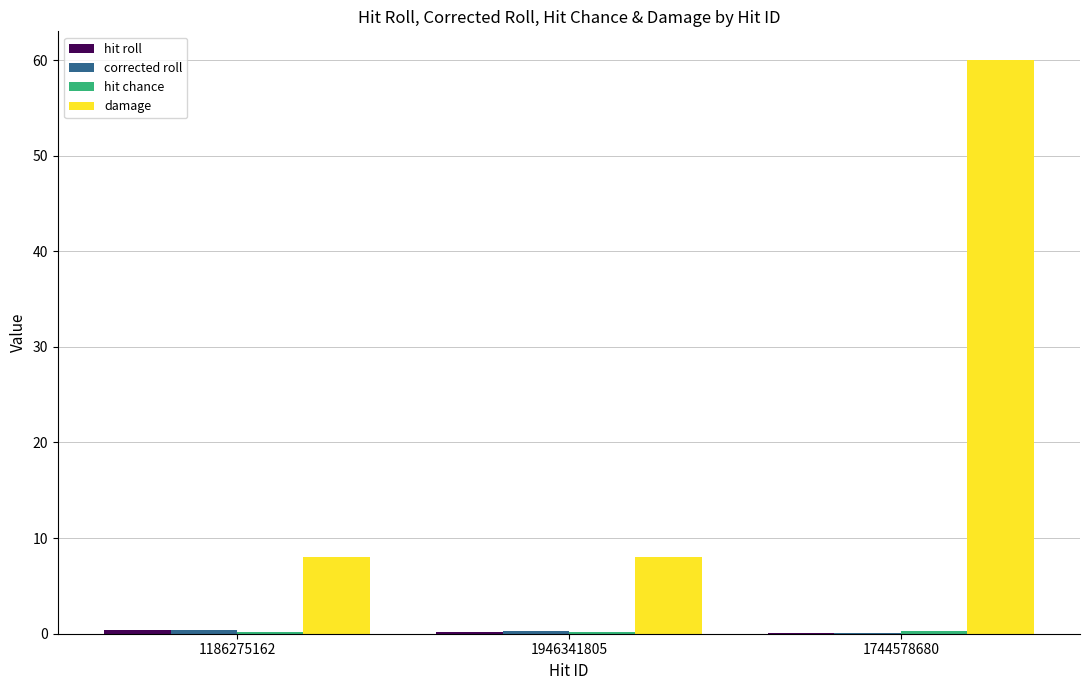

Which series has the largest total across all categories?

damage